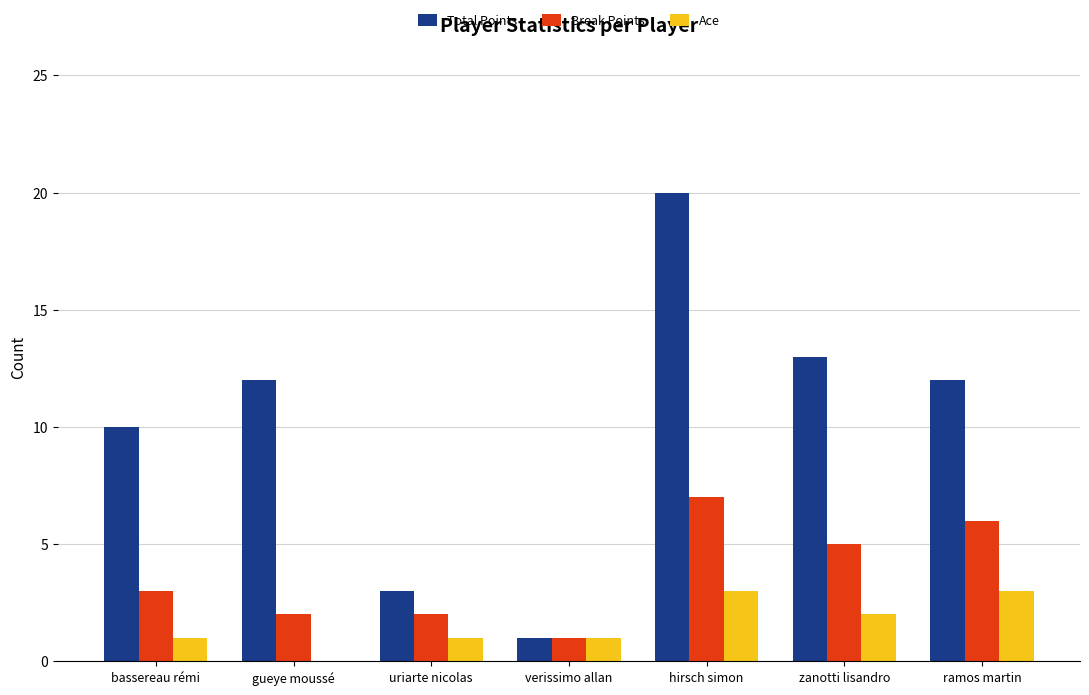

Which series changed the most between uriarte nicolas and hirsch simon?

Total Points